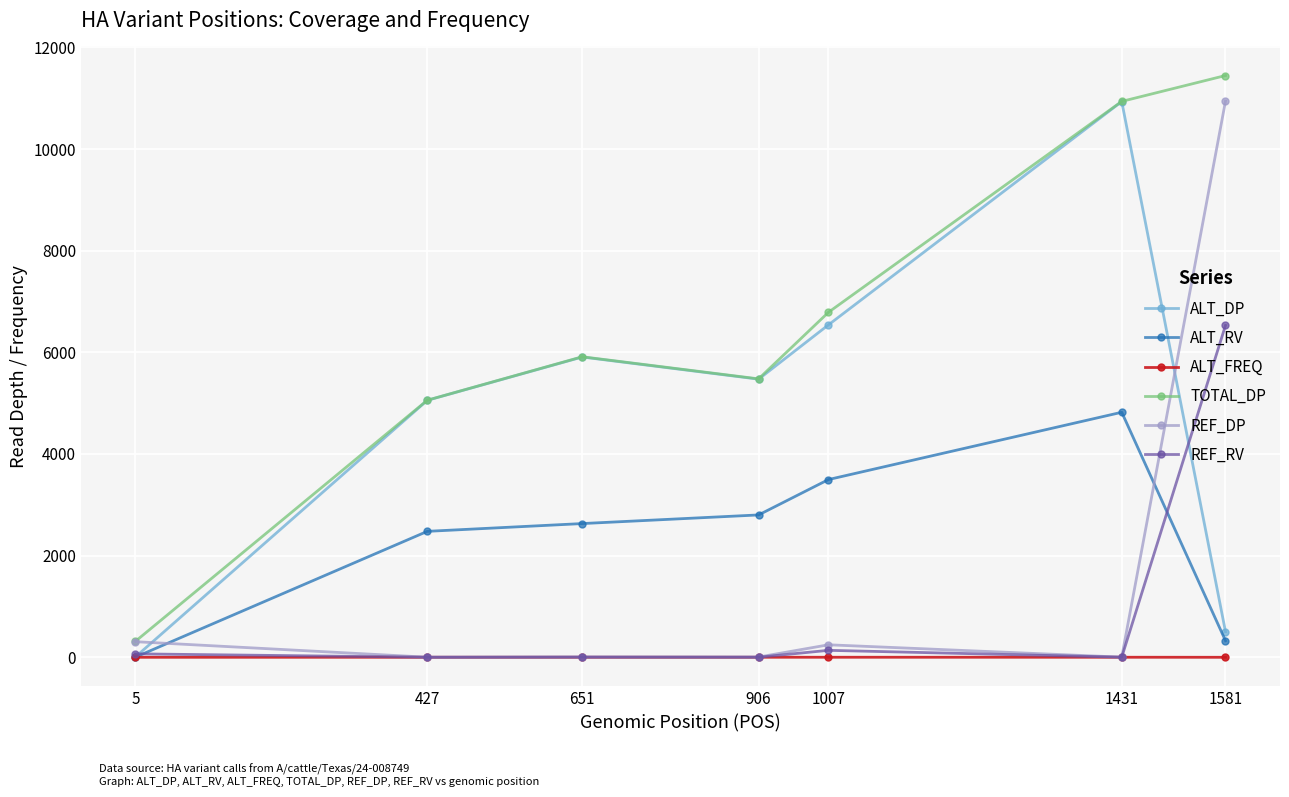

Which series has the largest range (max minus min)?

TOTAL_DP